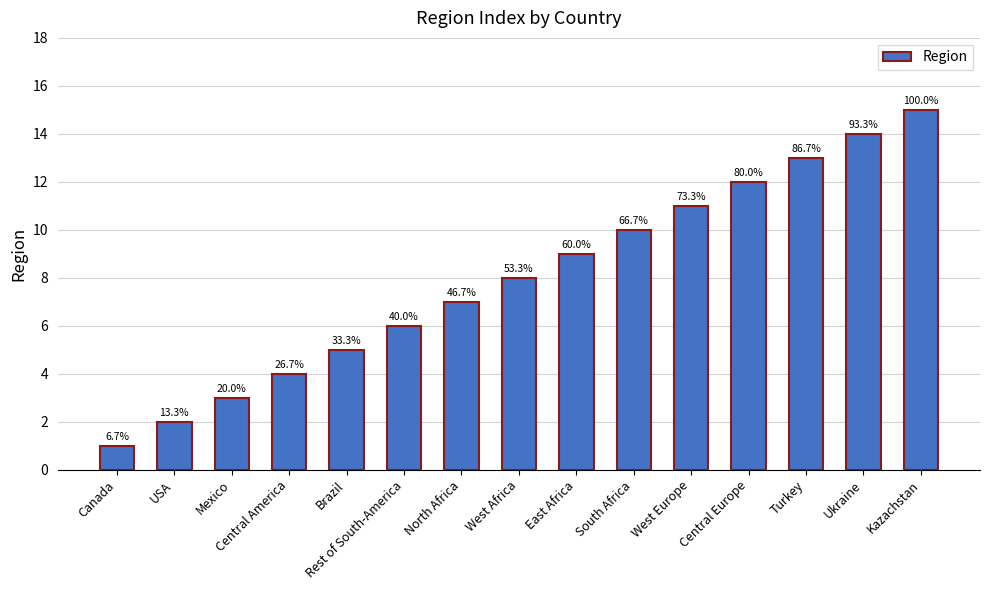

How many bars are there in total?

15